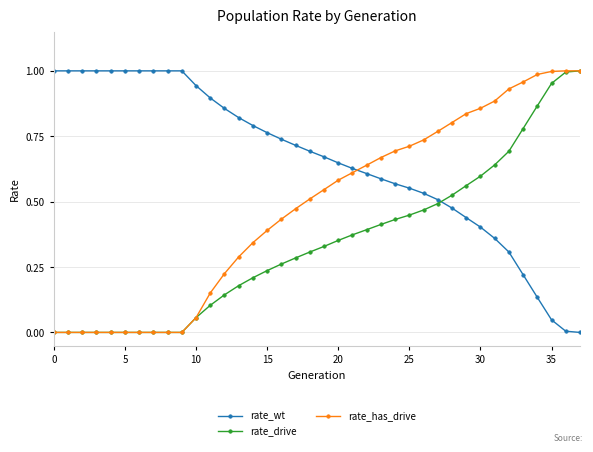

List the series in order of their overall mean, lowest first.

rate_drive, rate_has_drive, rate_wt